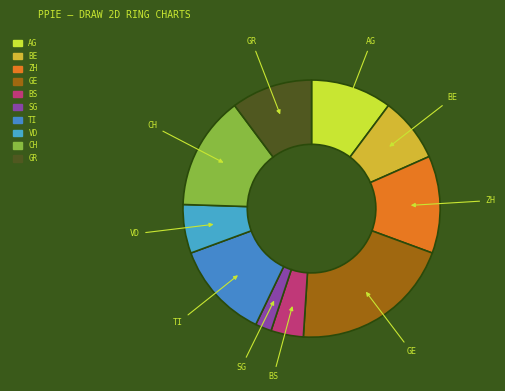

How many segments does this pie chart have?

10